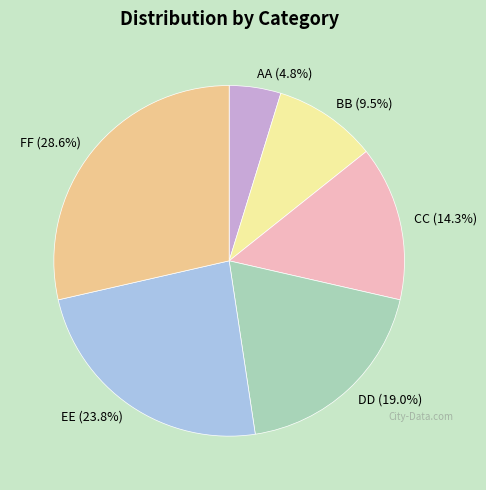

Does any single category account for the majority?

No